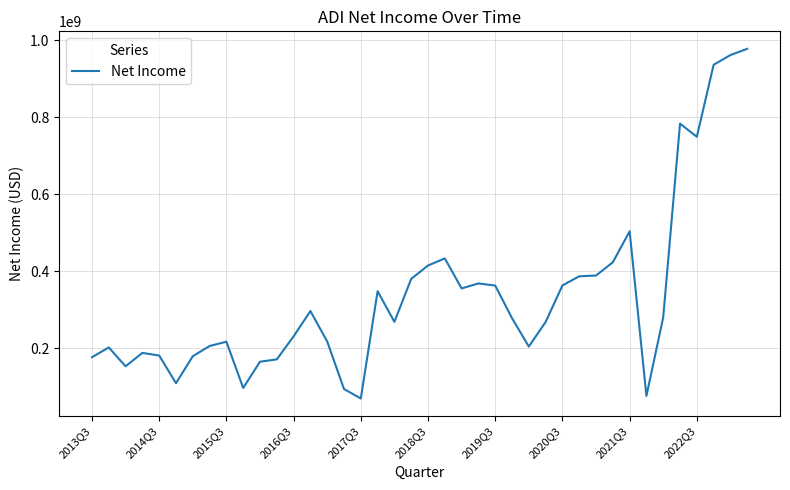

What is the maximum value shown in the chart?

977656000